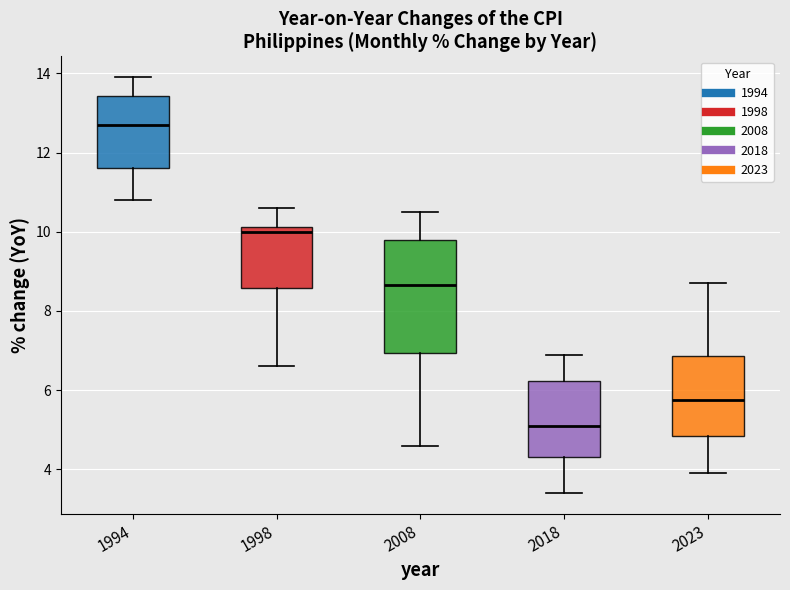

Reading left to right, read every box against the y-axis: the position of its median line, the range the box covers, and the ends of its whiskers. The values are not printed on the chart, so give them approximately, as read against the axis.

1994: median 12.8, box 11.6 to 13.4, whiskers 10.8 to 14.0
1998: median 10.0, box 8.6 to 10.2, whiskers 6.6 to 10.6
2008: median 8.6, box 7.0 to 9.8, whiskers 4.6 to 10.6
2018: median 5.2, box 4.4 to 6.2, whiskers 3.4 to 7.0
2023: median 5.8, box 4.8 to 6.8, whiskers 4.0 to 8.8